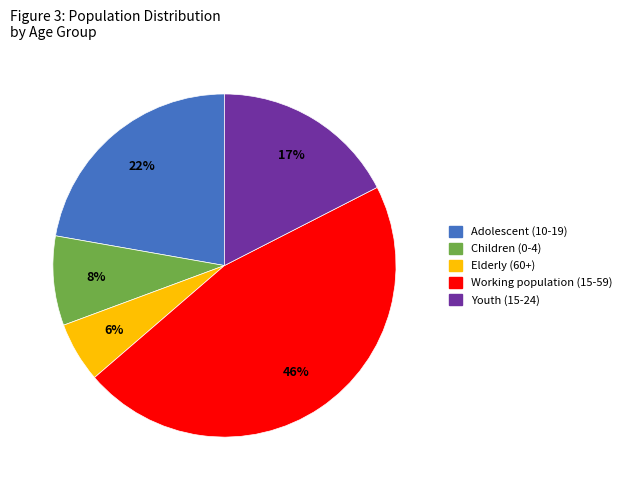

How many slices are in this pie chart?

5